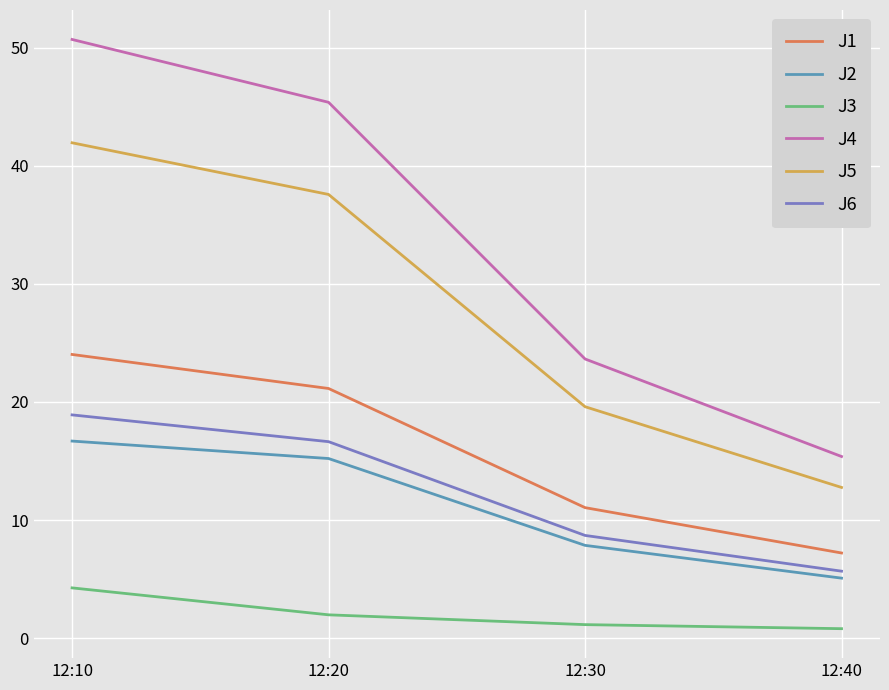

At which label does J4 reach its peak?

12:10